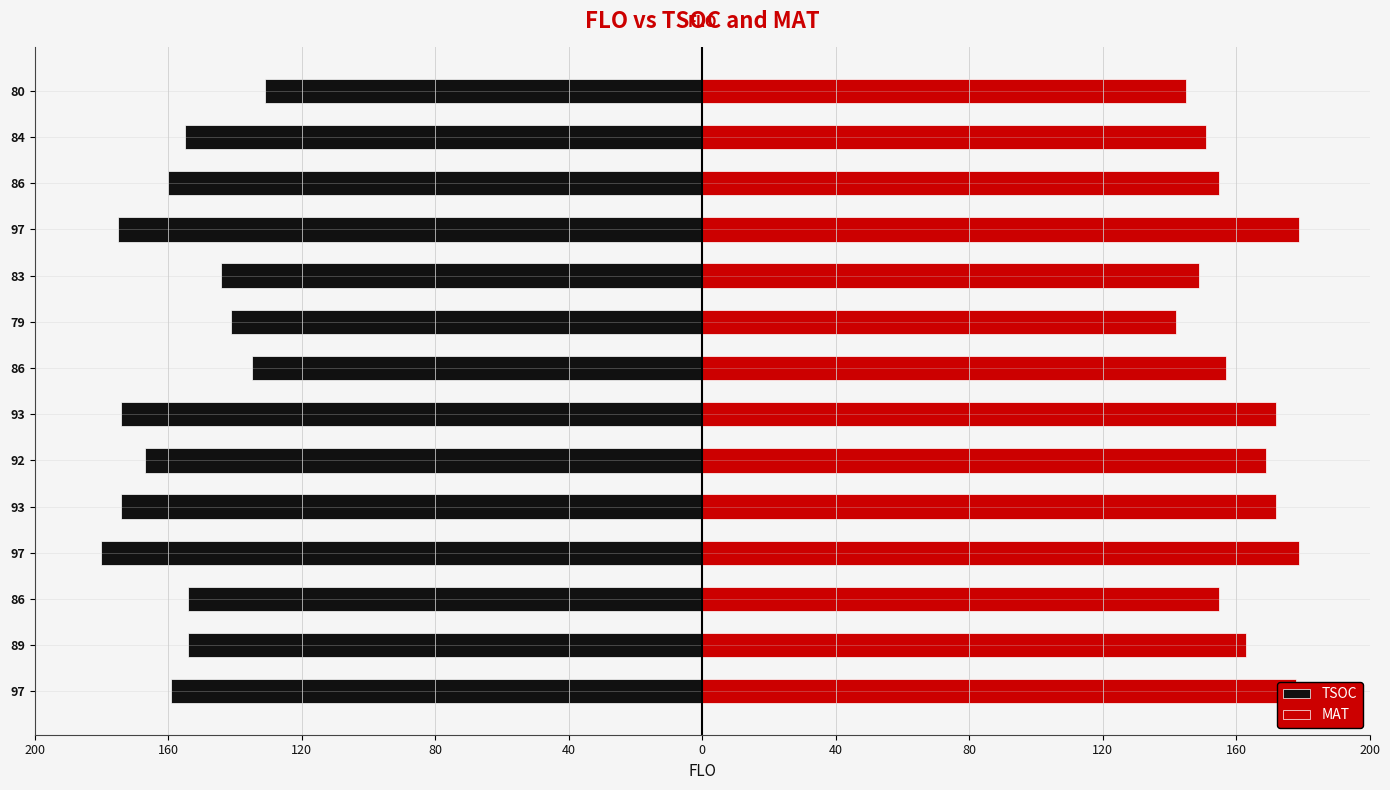

Between 80 and 84, which is larger?

80